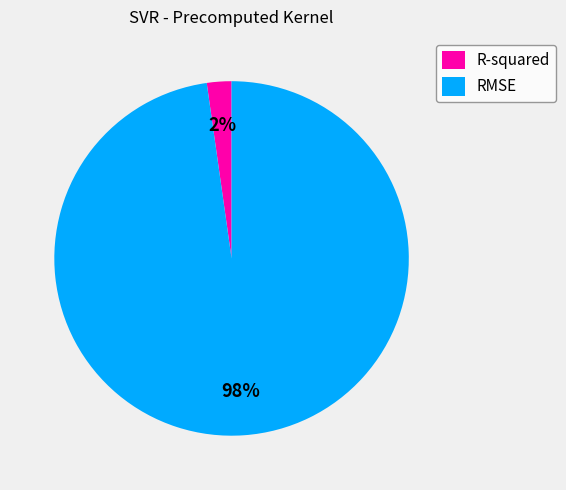

To the nearest percent, what percentage of the pie is RMSE?

98%